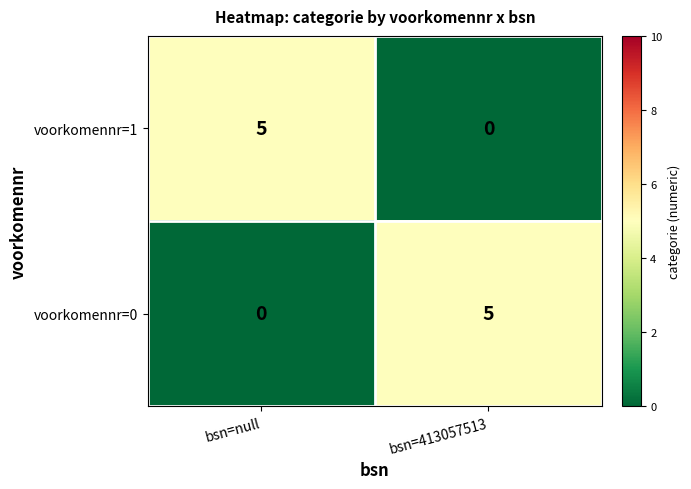

What is the approximate value of voorkomennr=1 at bsn=null?

5